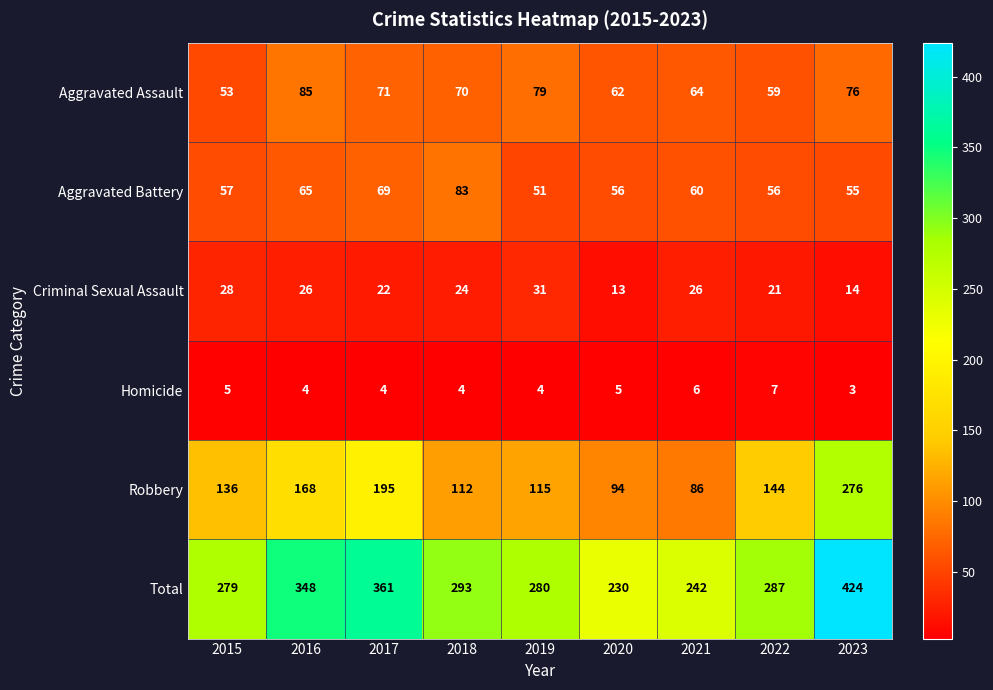

What is the spread (max minus min) of values at 2015?

274